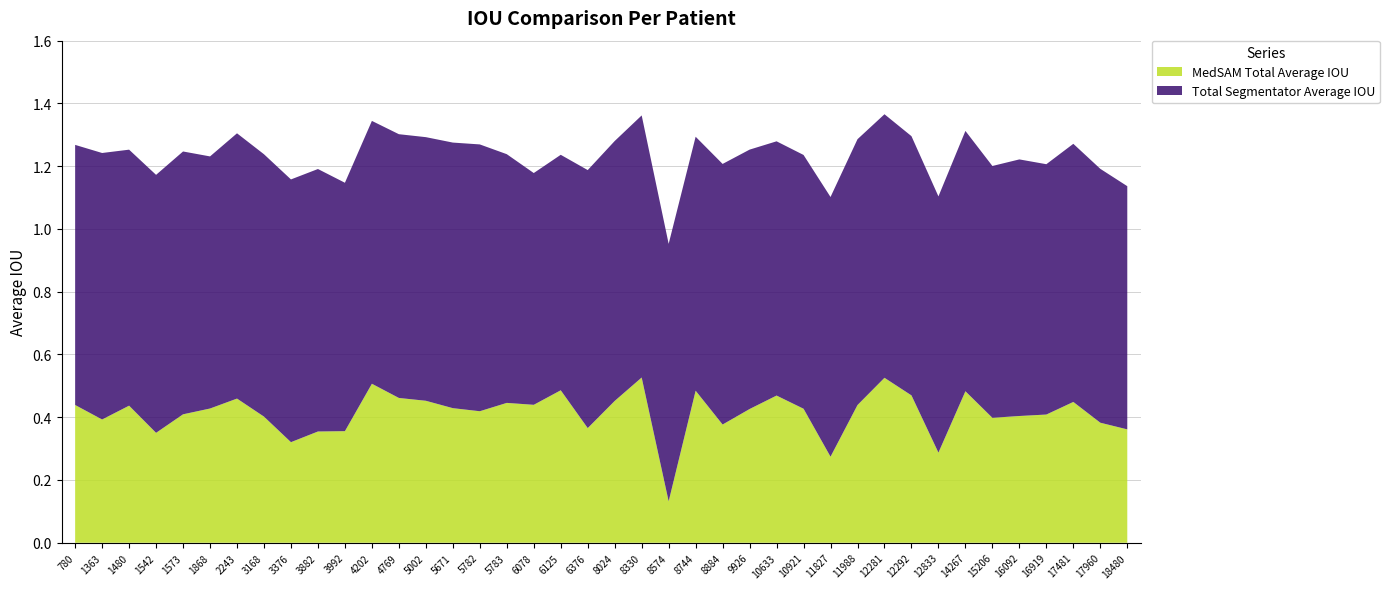

Reading left to right, extract all data points from this chart.

Total Segmentator Average IOU: 0.8	0.8	0.8	0.8	0.8	0.8	0.8	0.8	0.8	0.8	0.8	0.8	0.8	0.8	0.8	0.9	0.8	0.7	0.8	0.8	0.8	0.8	0.8	0.8	0.8	0.8	0.8	0.8	0.8	0.8	0.8	0.8	0.8	0.8	0.8	0.8	0.8	0.8	0.8	0.8
MedSAM Total Average IOU: 0.4	0.4	0.4	0.4	0.4	0.4	0.5	0.4	0.3	0.4	0.4	0.5	0.5	0.5	0.4	0.4	0.4	0.4	0.5	0.4	0.5	0.5	0.1	0.5	0.4	0.4	0.5	0.4	0.3	0.4	0.5	0.5	0.3	0.5	0.4	0.4	0.4	0.4	0.4	0.4